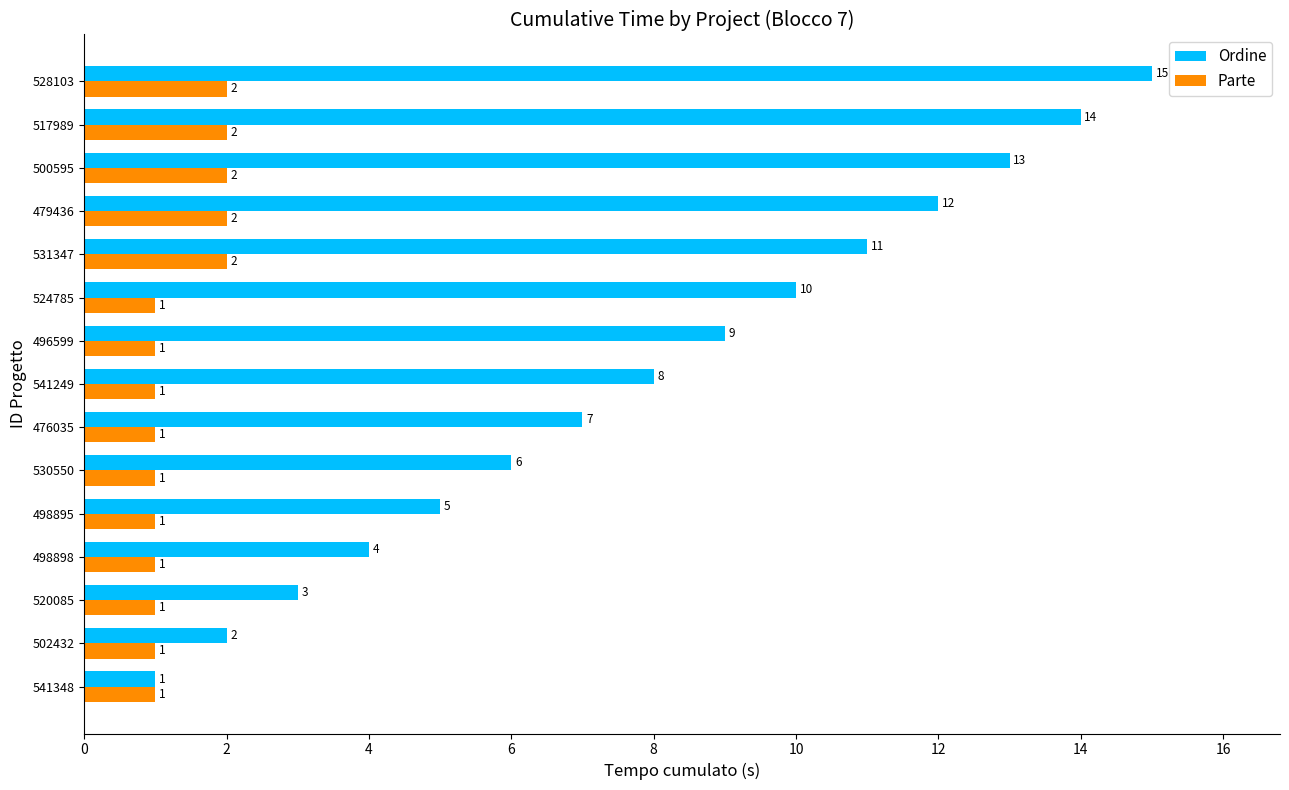

What is the maximum value for Ordine?

15